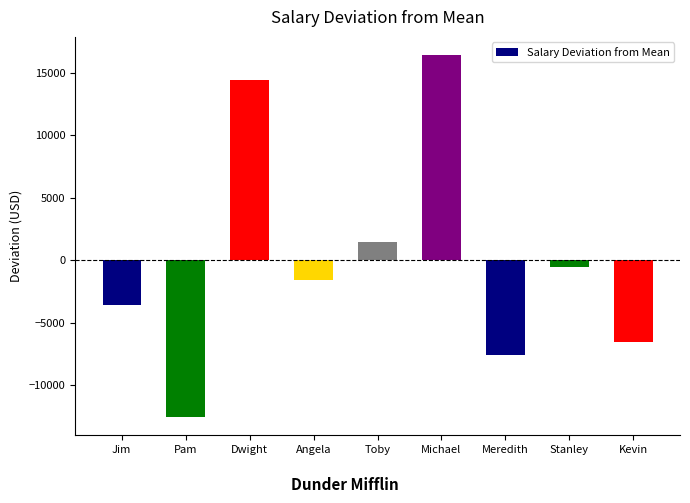

What is the label of the 5th bar from the left?

Toby